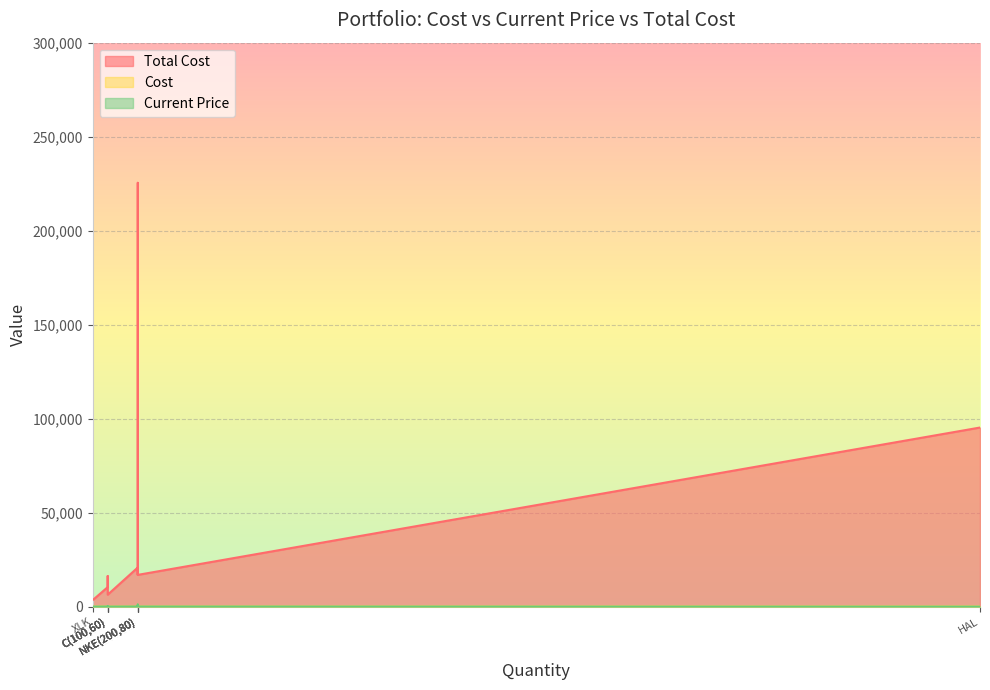

Is the value of Cost at XLK greater than the value of Total Cost at NKE(200,75)?

No